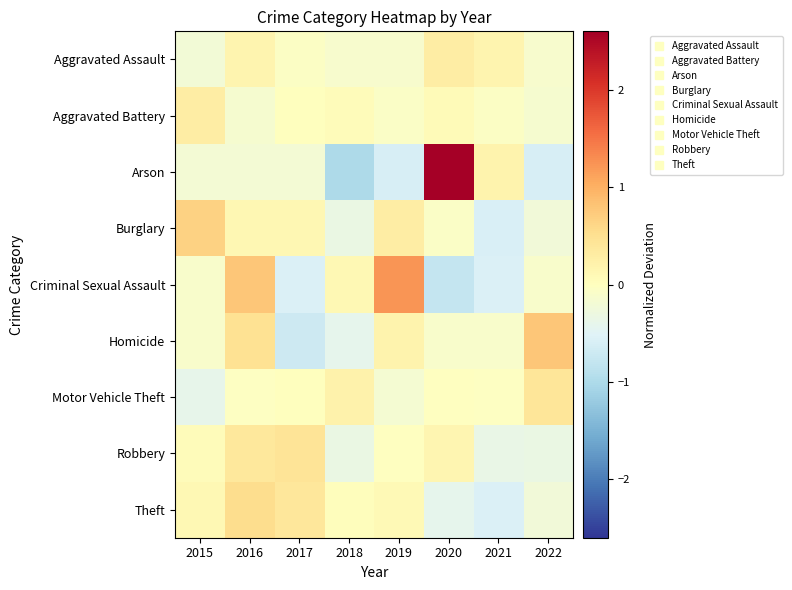

How many categories are shown in the chart?

8